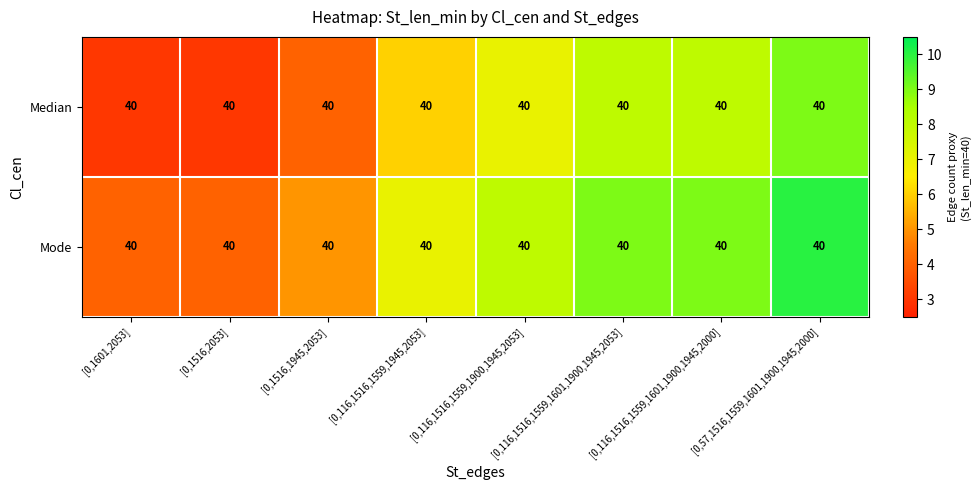

Which category has the lowest value across all series?

[0,1601,2053]